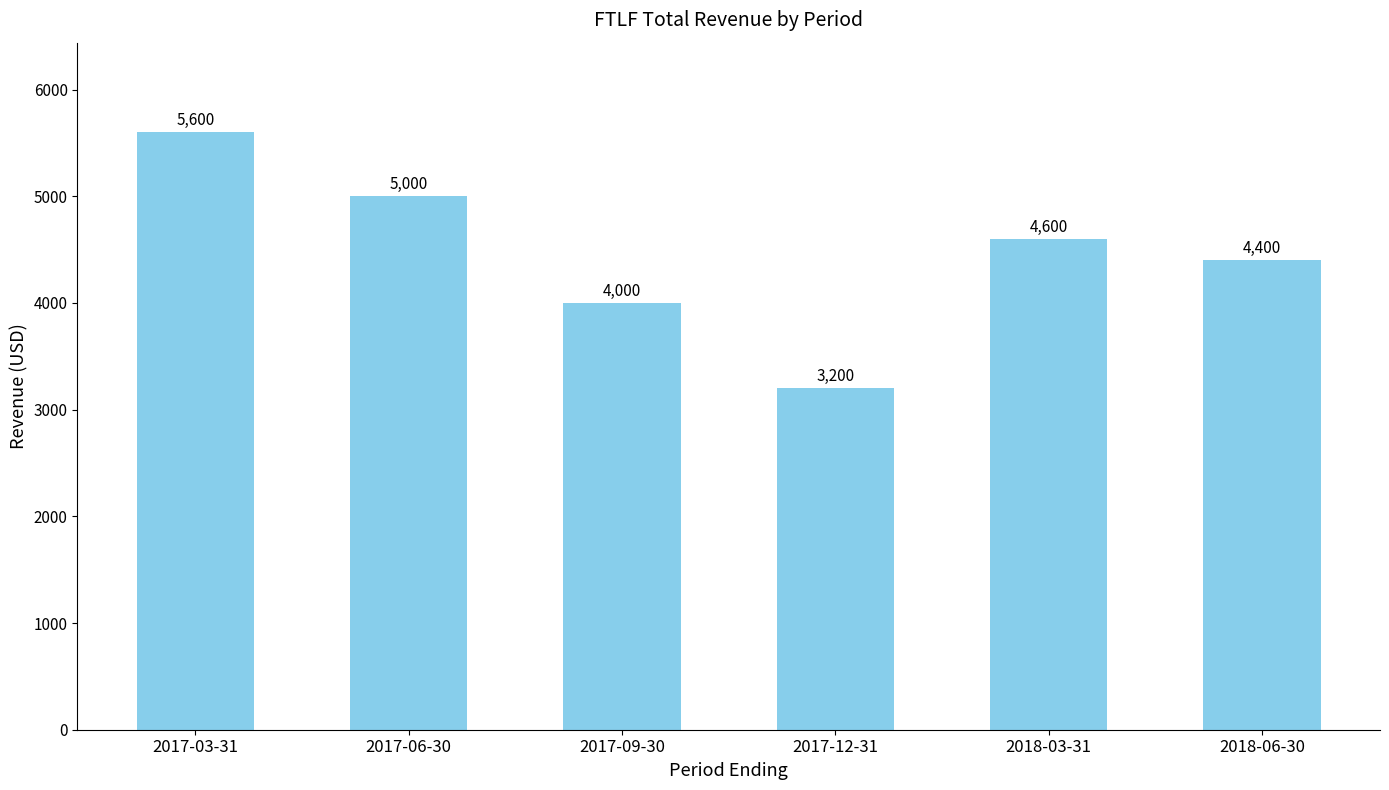

What is the difference between the second highest and minimum values?

1800